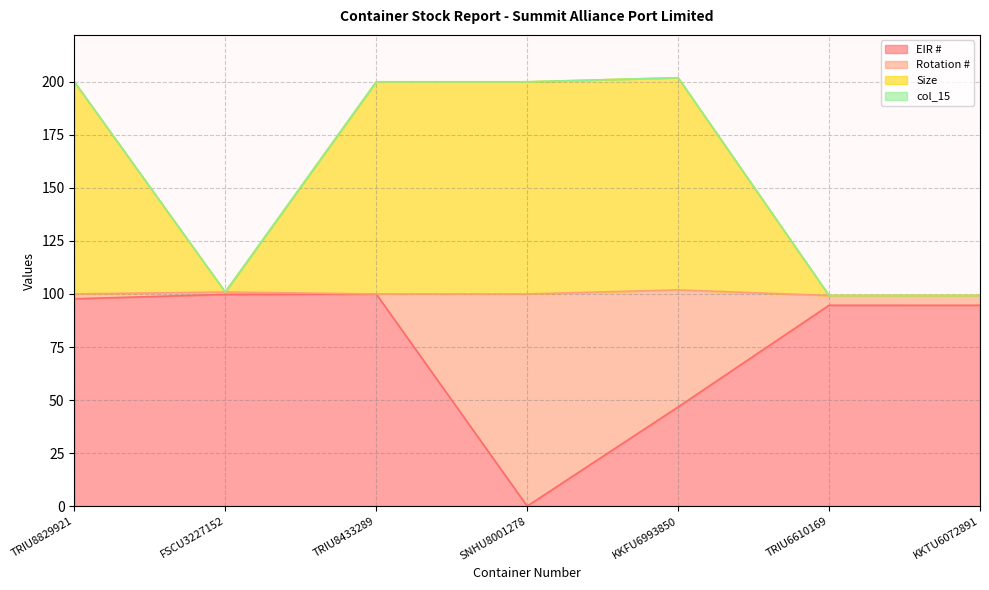

At which label is EIR # closest to 50?

KKFU6993850